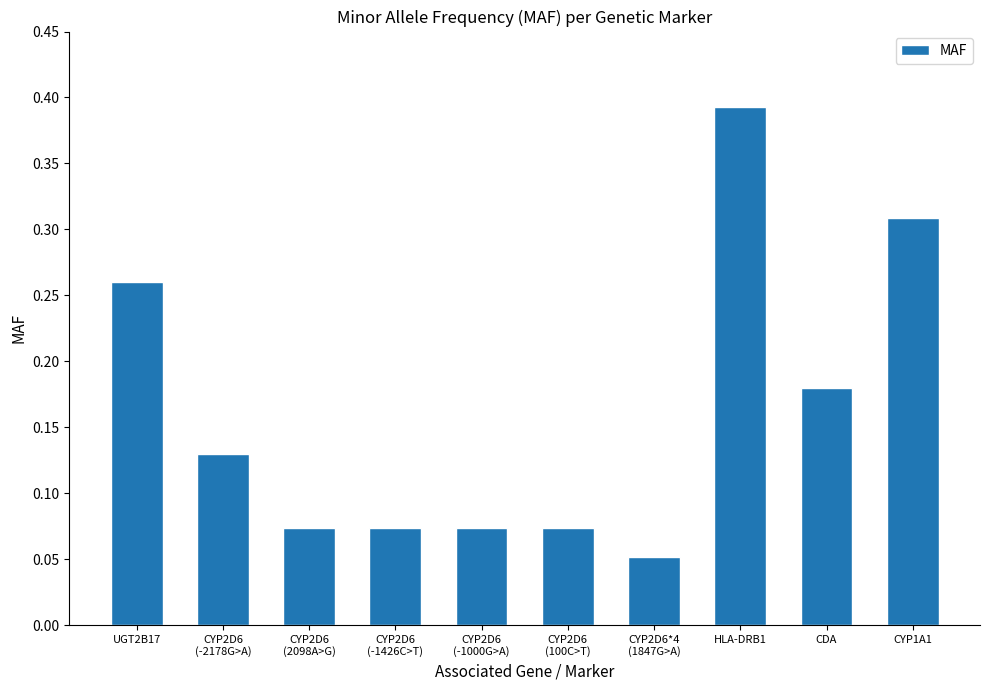

Which label corresponds to the largest value in the chart?

HLA-DRB1